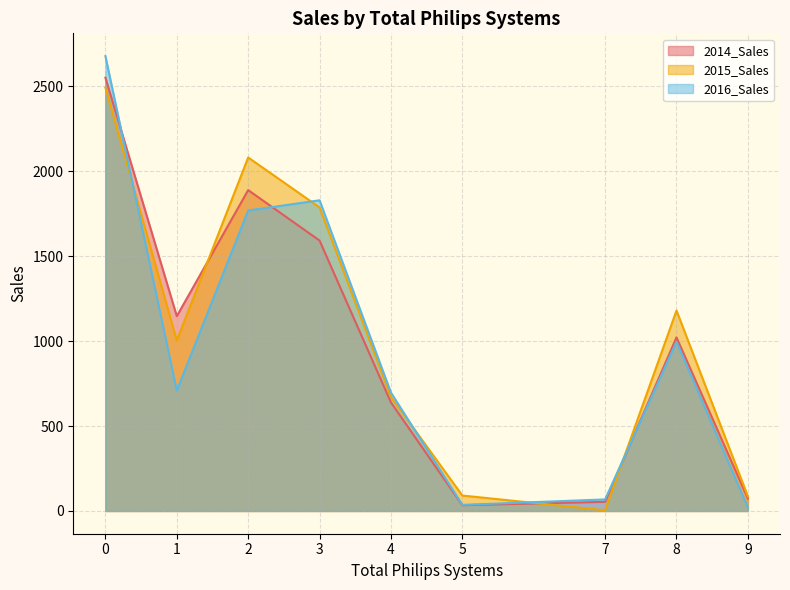

What is the sum of the 2016_Sales values at 0 and 8?

3674